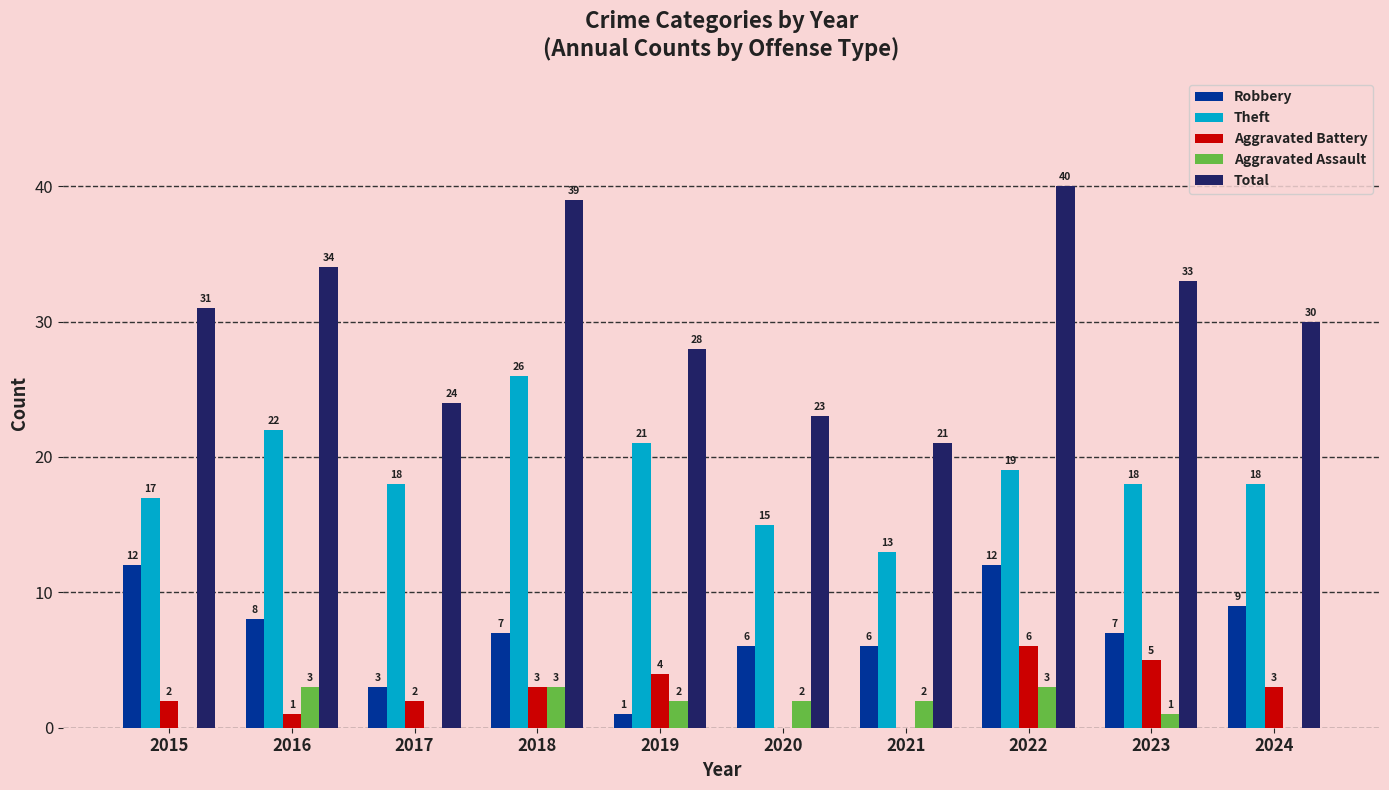

Reading left to right, extract all data points from this chart.

Robbery: 12	8	3	7	1	6	6	12	7	9
Theft: 17	22	18	26	21	15	13	19	18	18
Aggravated Battery: 2	1	2	3	4	0	0	6	5	3
Aggravated Assault: 0	3	0	3	2	2	2	3	1	0
Total: 31	34	24	39	28	23	21	40	33	30